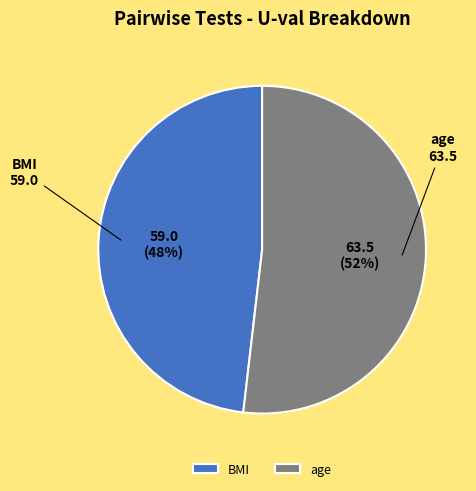

Combined, do BMI and age account for over 50%?

Yes